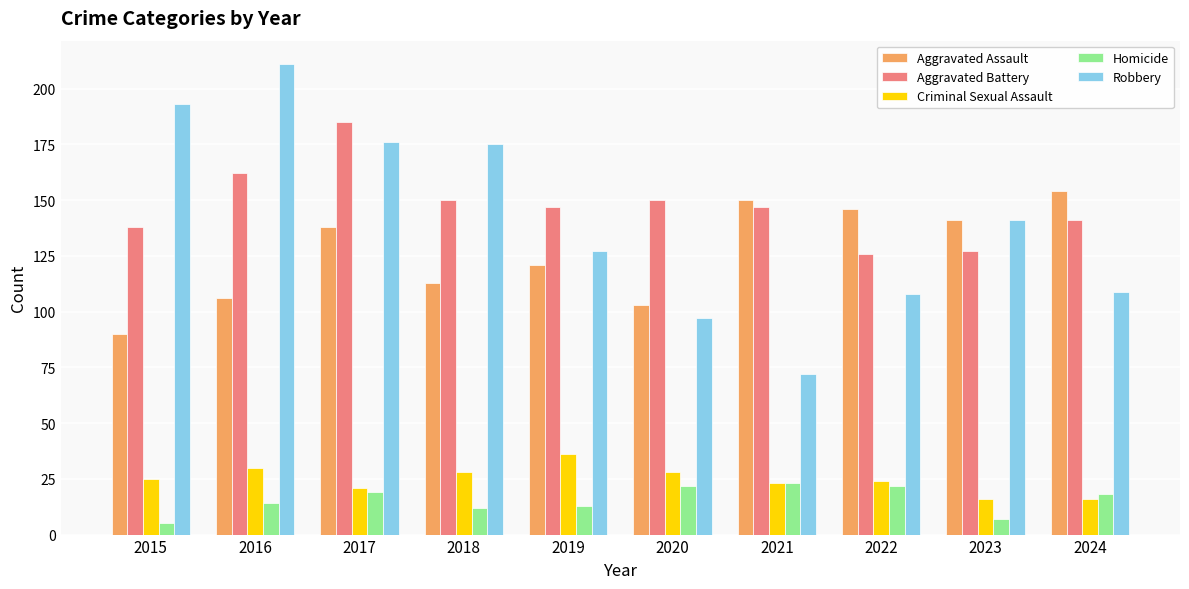

Count the number of categories in the chart.

10